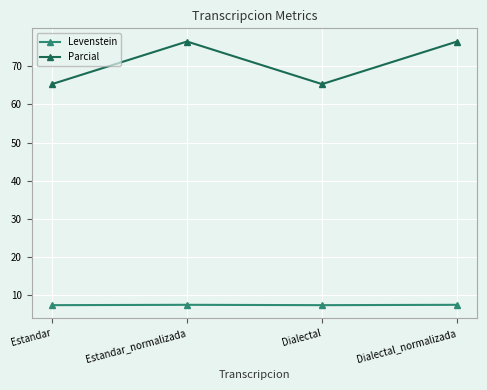

Is it true that Parcial equals 65.3 at Dialectal?

True